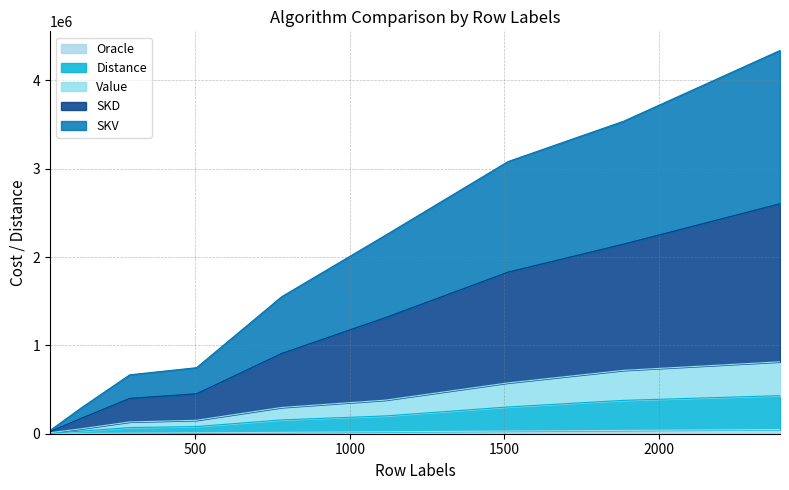

True or false: Oracle has more than 0 interior local peaks.

False